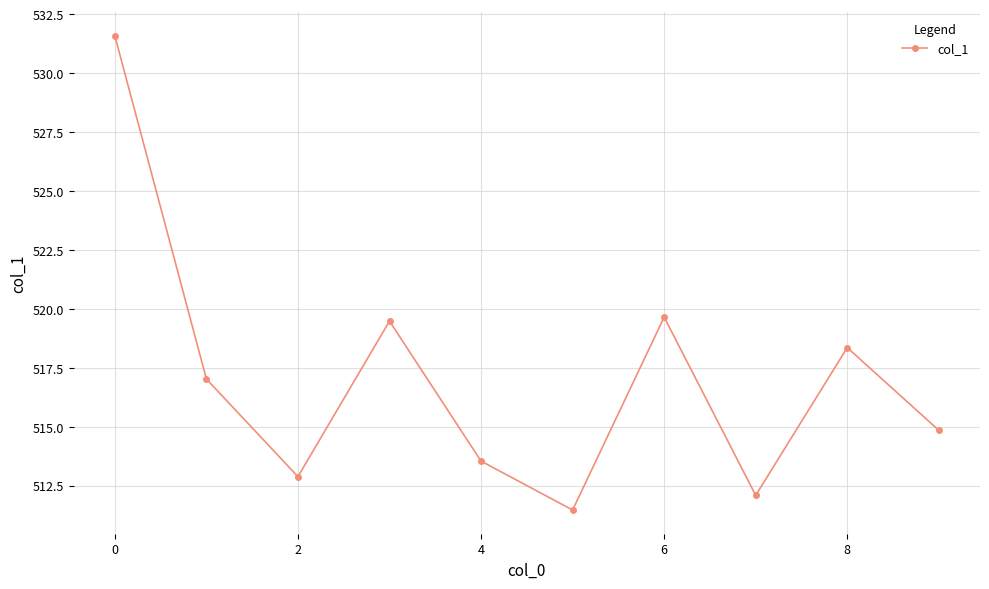

Reading left to right, list all the values displayed in this chart.

531.6	517.0	512.9	519.5	513.5	511.5	519.6	512.1	518.4	514.9